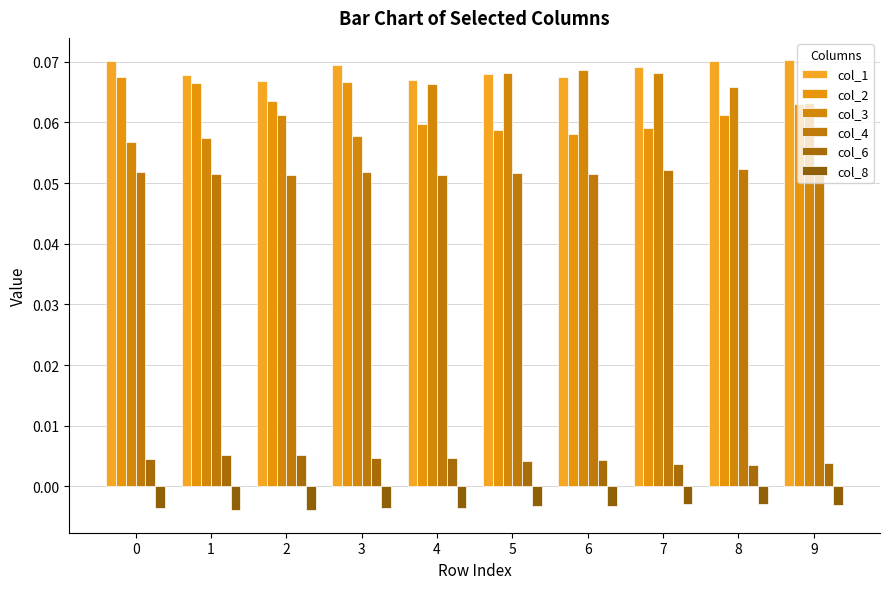

Are the bars grouped side by side (vs. stacked)?

Yes